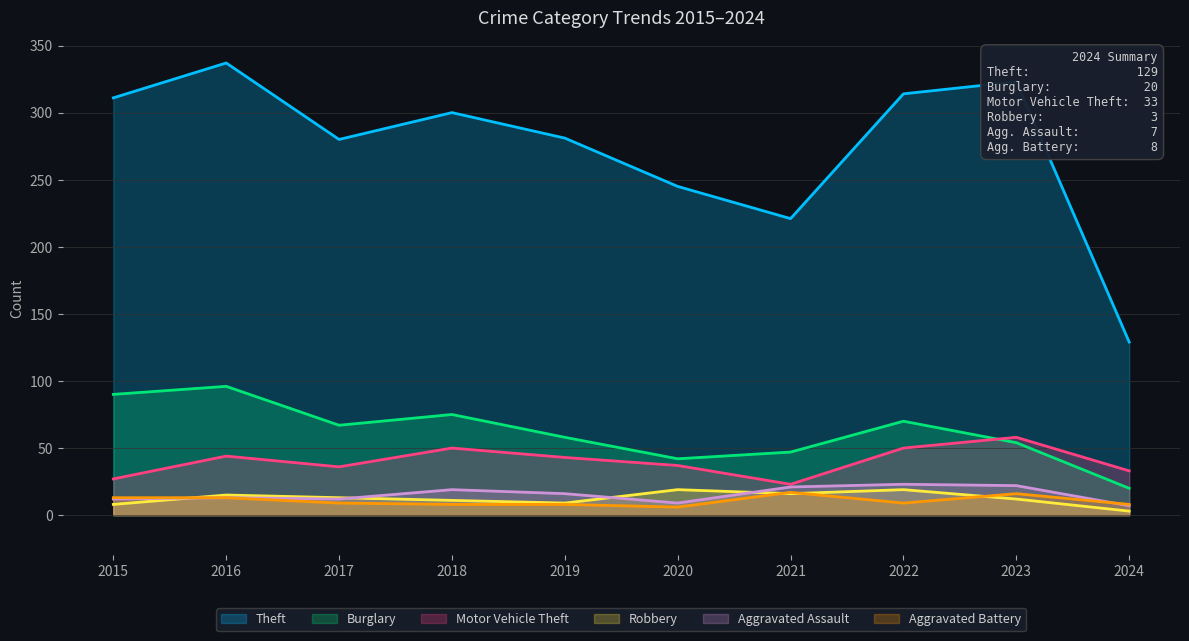

Does the chart display data point markers on the line(s)?

No